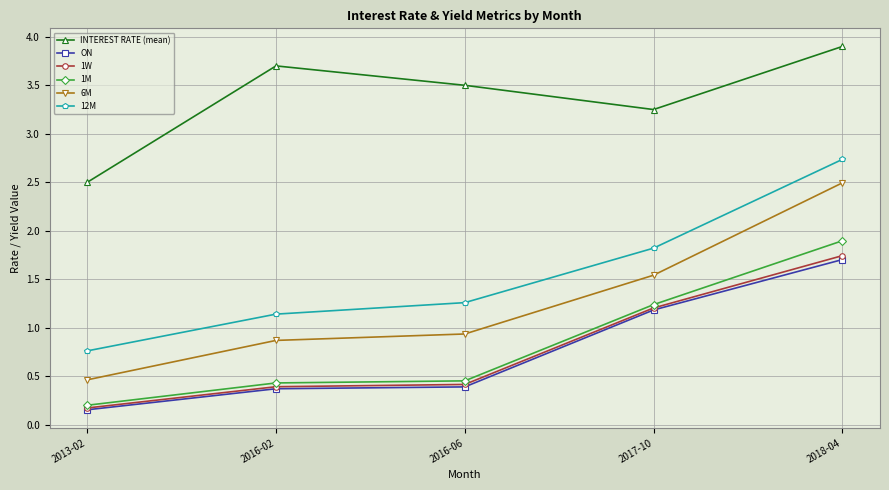

At which category is the sum across all series the highest?

2018-04